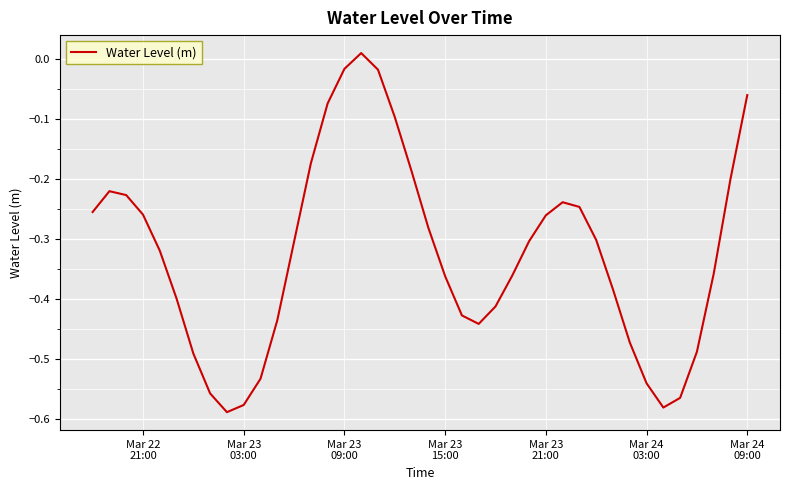

What is the average value?

-0.3